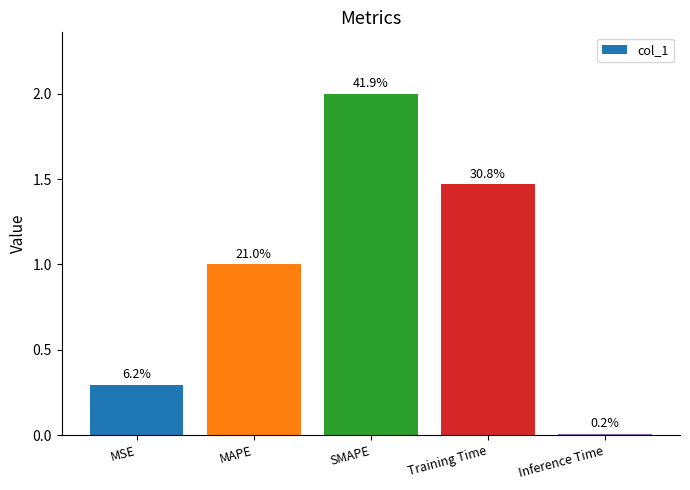

Is it true that the value at Training Time is 0.9?

False